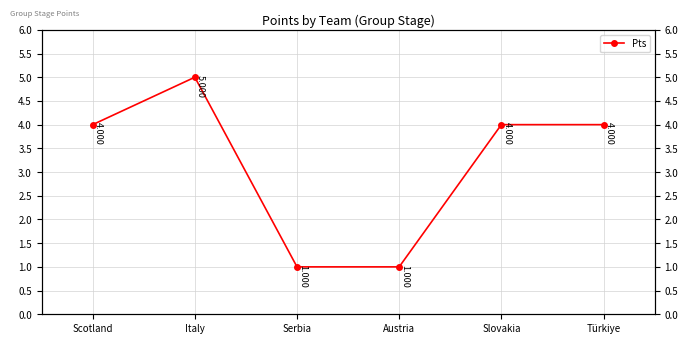

Reading left to right, transcribe all the data shown in this chart.

4	5	1	1	4	4